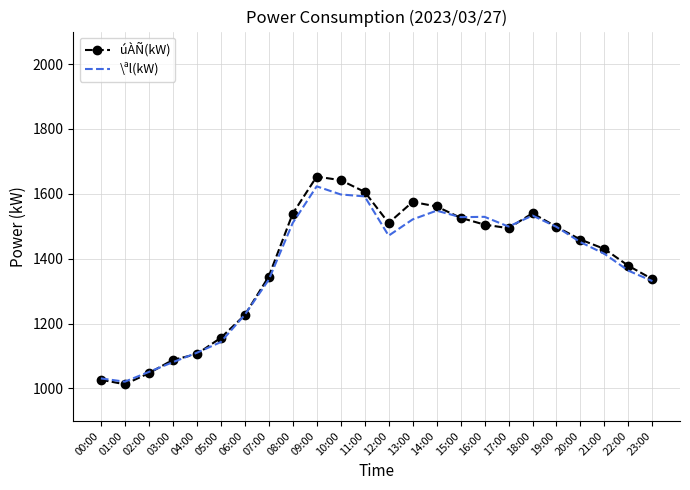

Which series has the largest range (max minus min)?

úÀÑ(kW)